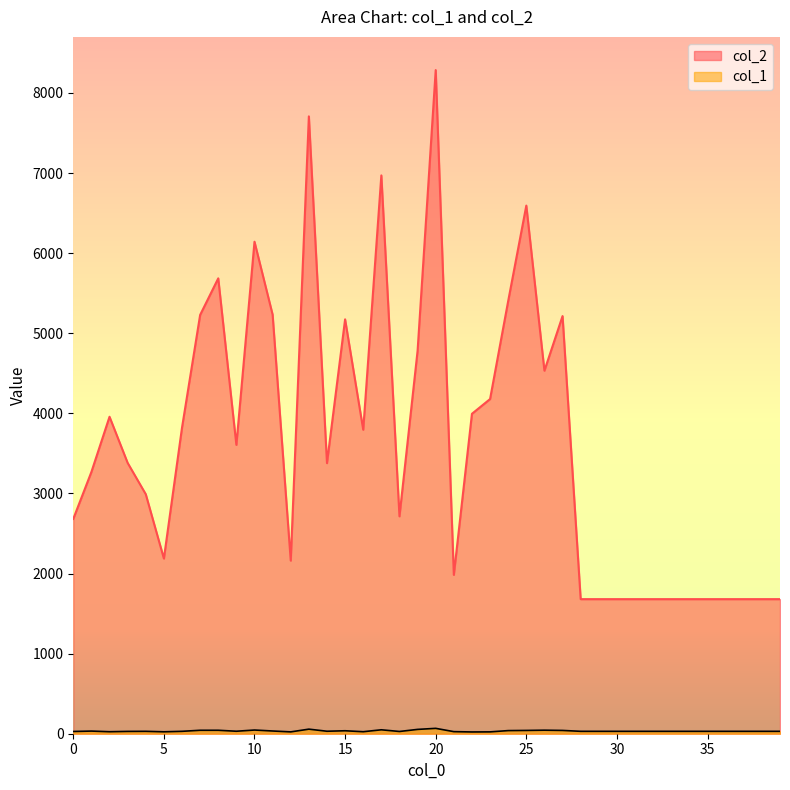

What is the approximate value of col_1 at 29?

30